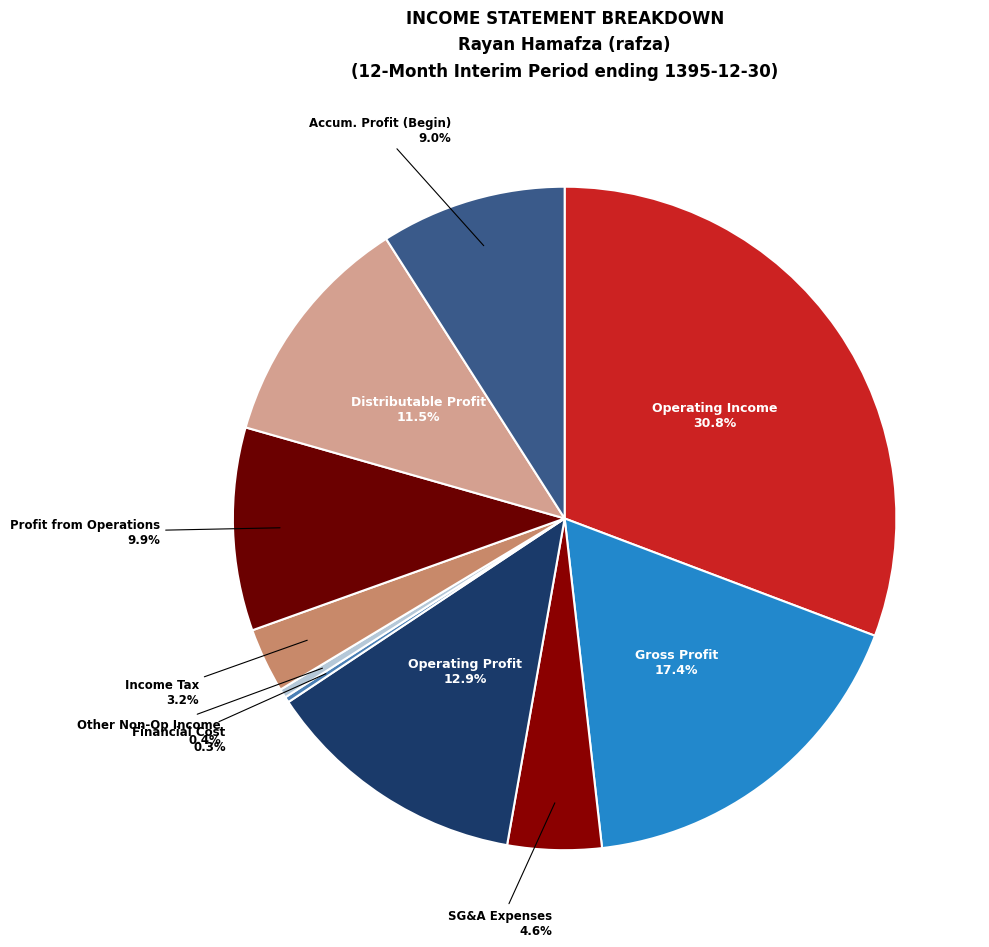

How much of the chart is everything except SG&A Expenses?

95.4%